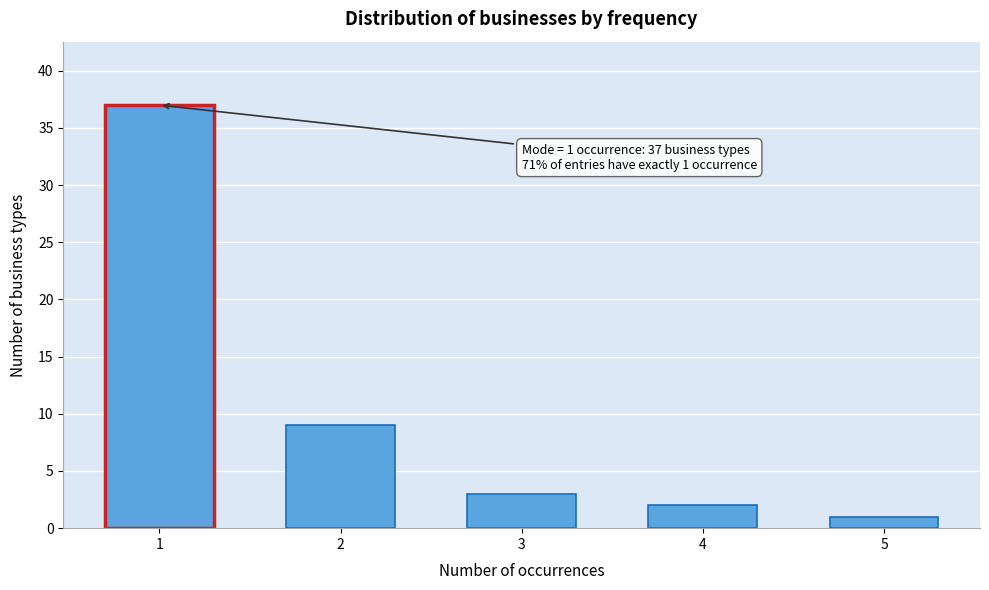

Reading right to left, list all the values displayed in this chart.

5=1	4=2	3=3	2=9	1=37